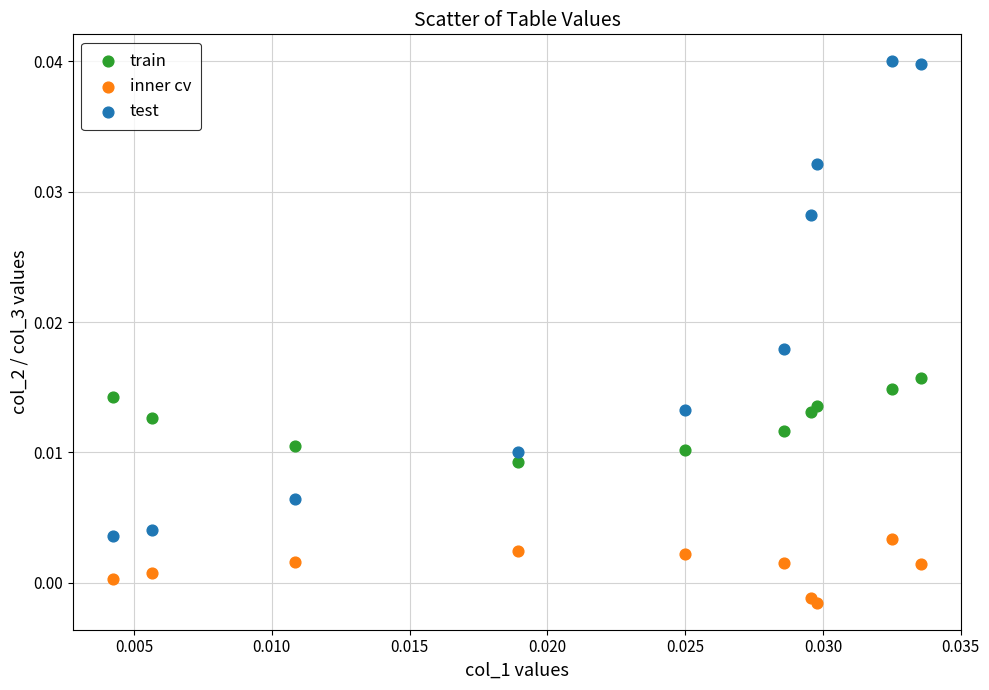

Which series has the largest Y range (max minus min)?

test